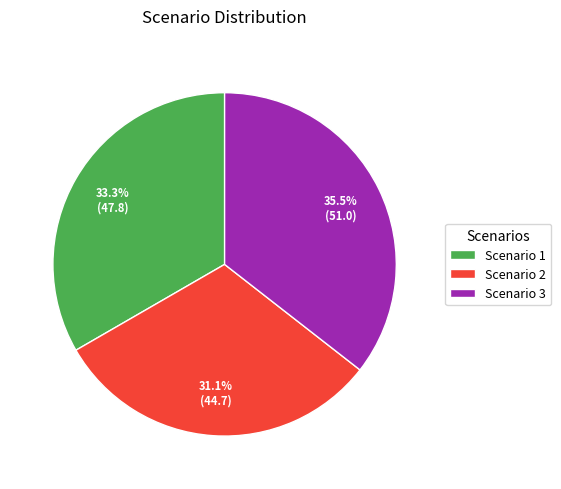

What is the largest slice in the pie chart?

Scenario 3